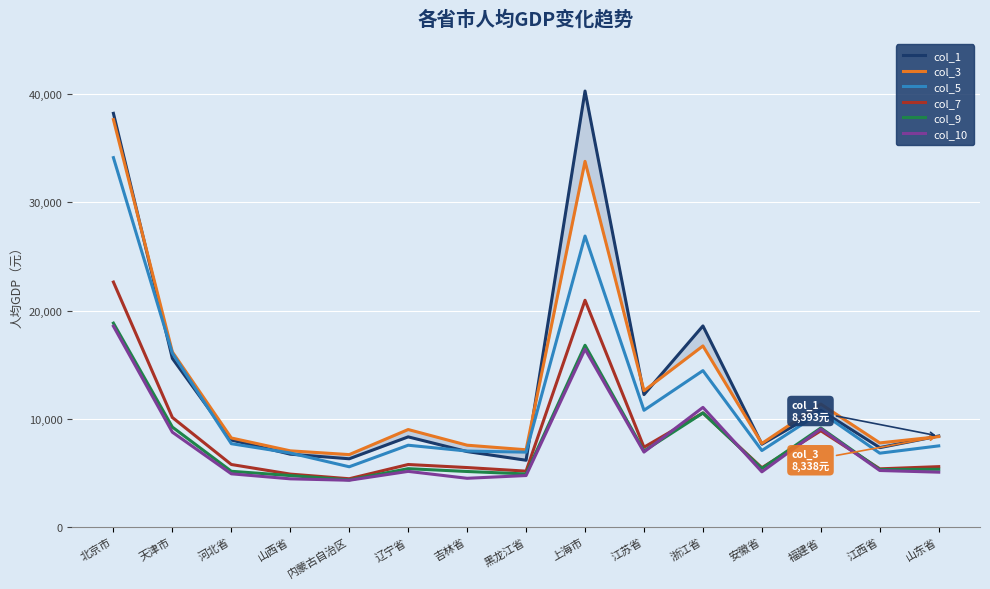

Reading right to left, transcribe all the data shown in this chart.

col_1: 8393.0	7318.0	10771.0	7637.0	18576.0	12226.0	40302.0	6152.0	6955.0	8315.0	6288.0	6713.0	8021.0	15572.0	38240.0
col_3: 8338.0	7757.0	11348.0	7705.0	16726.0	12581.0	33798.0	7121.0	7544.0	8993.0	6674.0	7023.0	8212.0	16172.0	37665.0
col_5: 7481.2	6805.5	10589.2	7049.9	14443.0	10773.5	26890.1	6900.9	7001.5	7541.6	5548.4	6822.0	7682.8	16054.6	34142.9
col_7: 5560.0	5358.0	8881.0	5457.0	10525.0	7356.0	20949.0	5144.0	5476.0	5758.0	4441.0	4870.0	5759.0	10107.0	22633.0
col_9: 5315.0	5288.0	9136.0	5394.0	10526.0	7006.0	16787.0	4882.0	5112.0	5373.0	4333.0	4734.0	5131.0	9219.0	18833.0
col_10: 5049.0	5203.0	9050.0	5080.0	11042.0	6909.0	16420.0	4738.0	4483.0	5122.0	4301.0	4433.0	4897.0	8746.0	18553.0